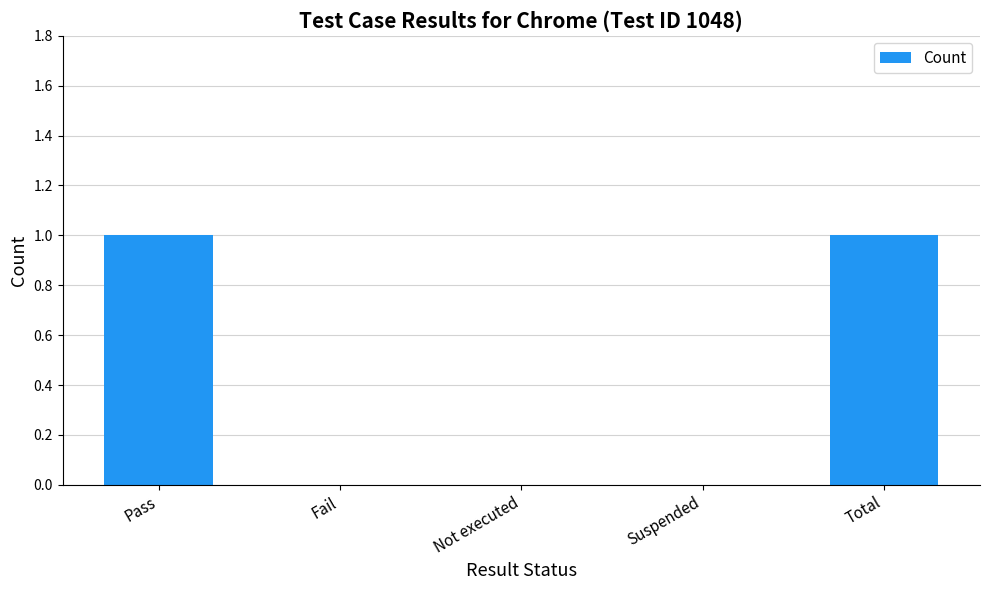

True or false: the data shows 1 at Fail.

False